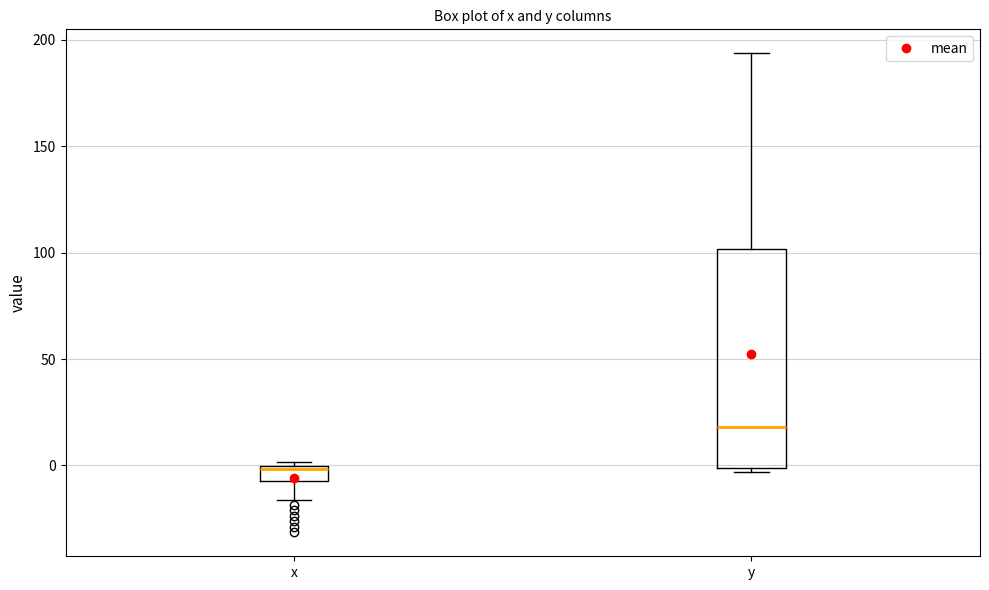

Which box has the lowest median line?

x